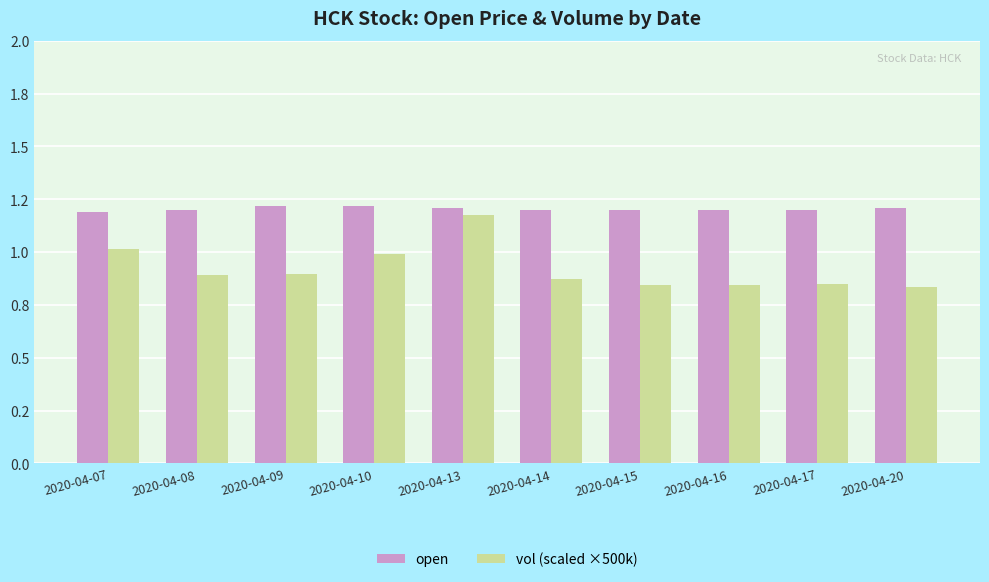

Rank the series by their maximum value, from lowest to highest.

vol (scaled ×500k), open